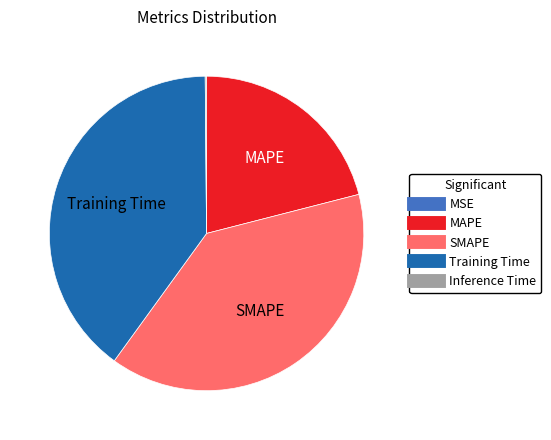

Which category has the biggest portion of the pie?

Training Time